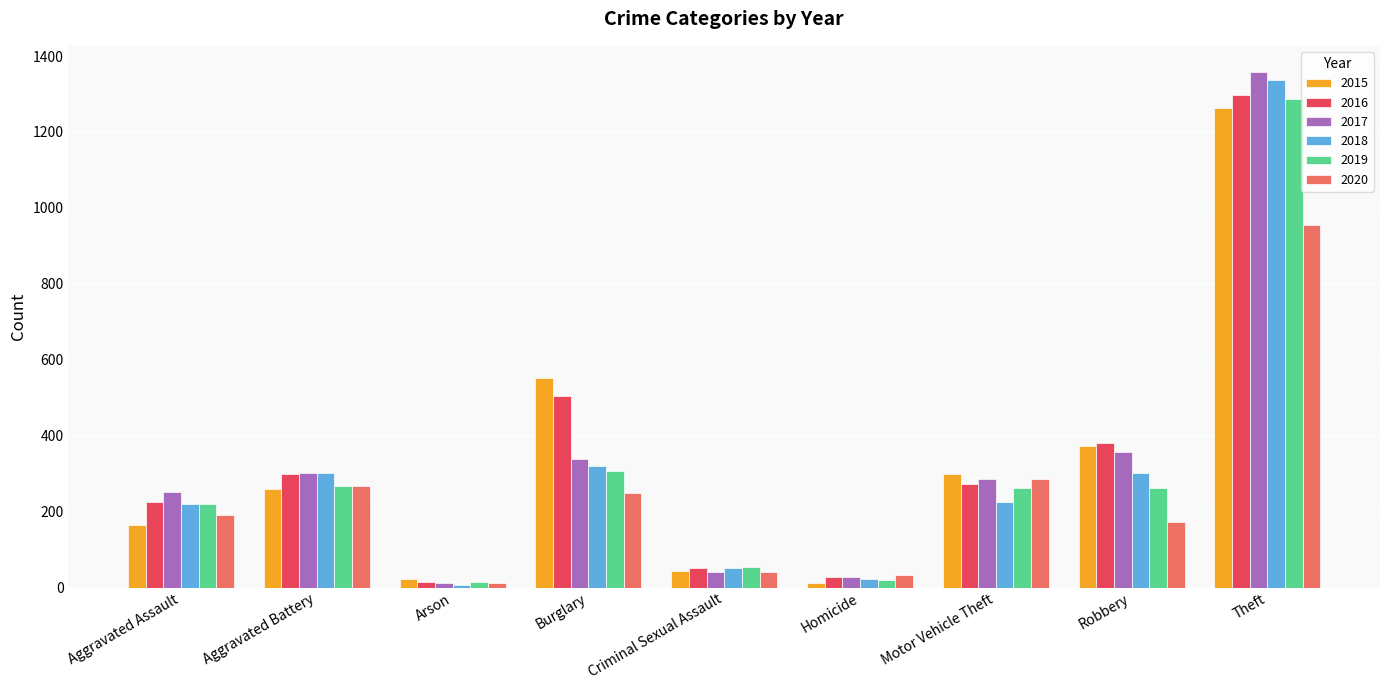

How many groups of bars are there?

9